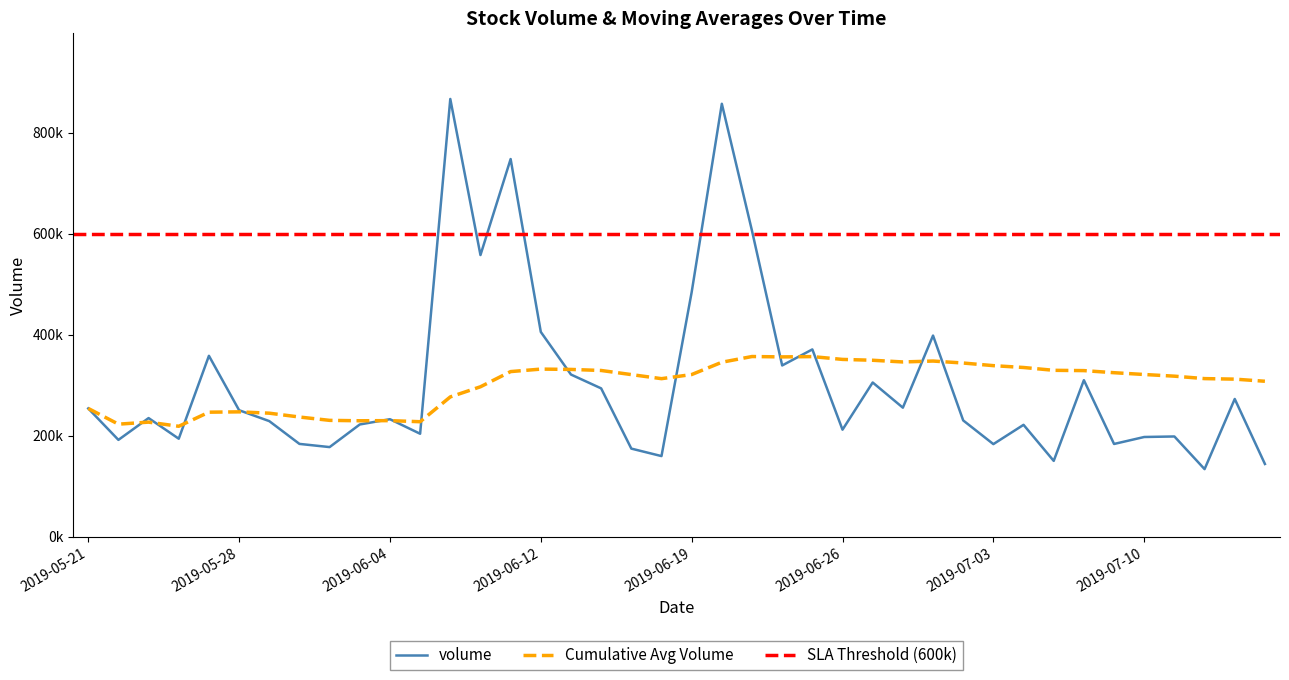

Is it true that volume equals 428484.6 at 2019-06-28?

False